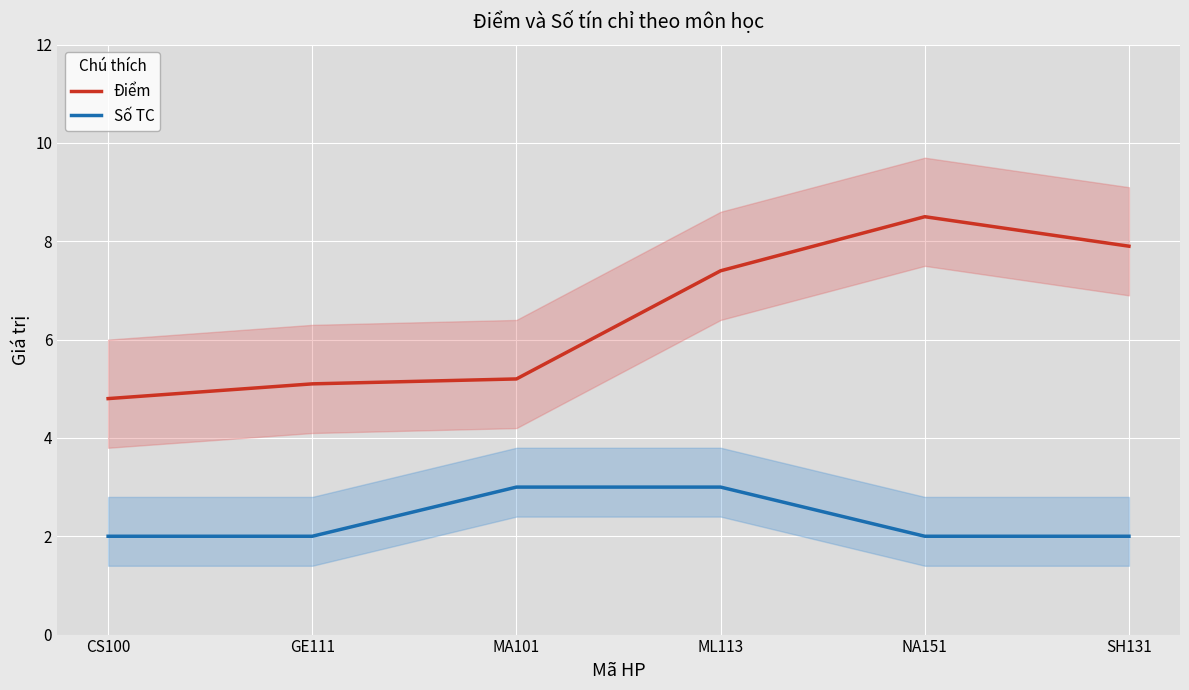

The value of Điểm at NA151 is 8.5. True or false?

True